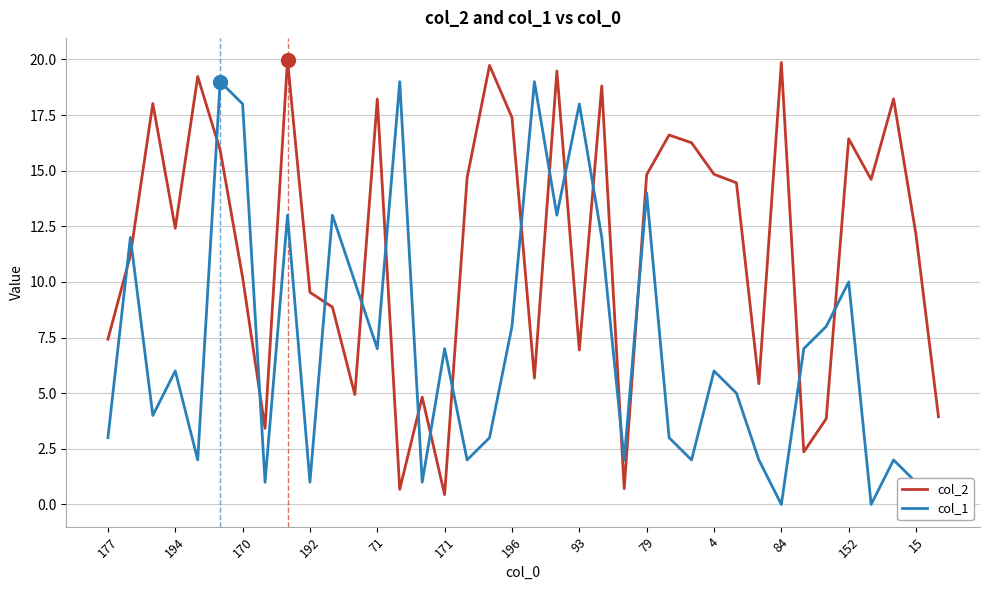

How many interior local peaks does the col_1 series have?

13